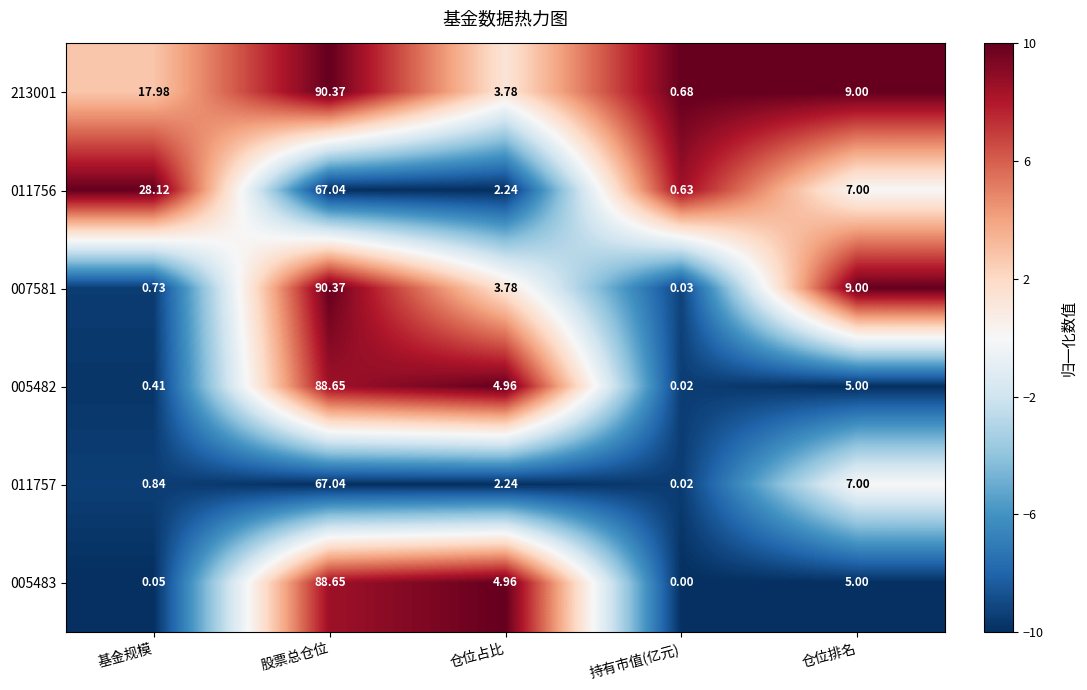

At which label does 213001 reach its minimum?

持有市值(亿元)